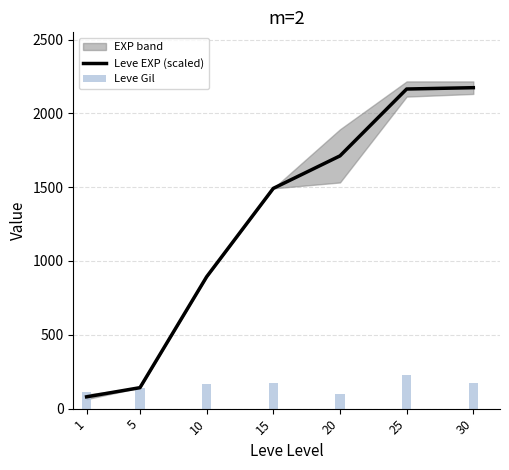

The Leve Gil series shows 169 at 10. True or false?

True